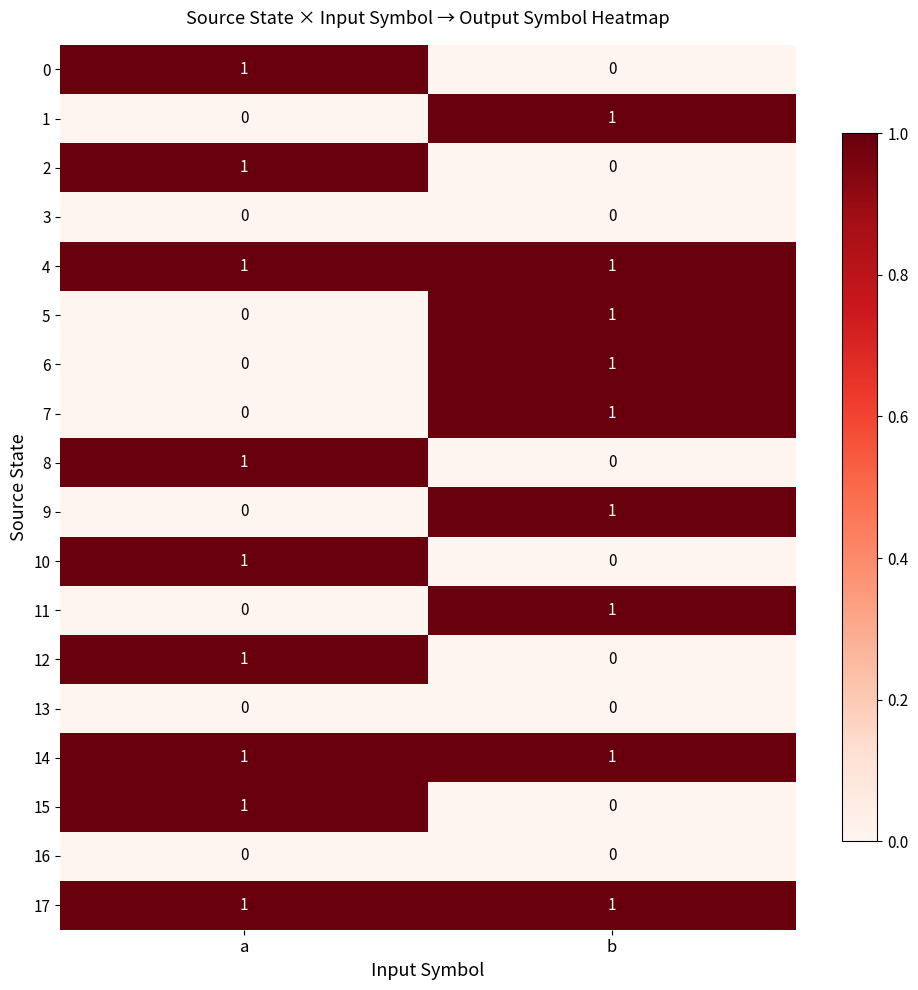

At which label is 15 closest to 0?

b